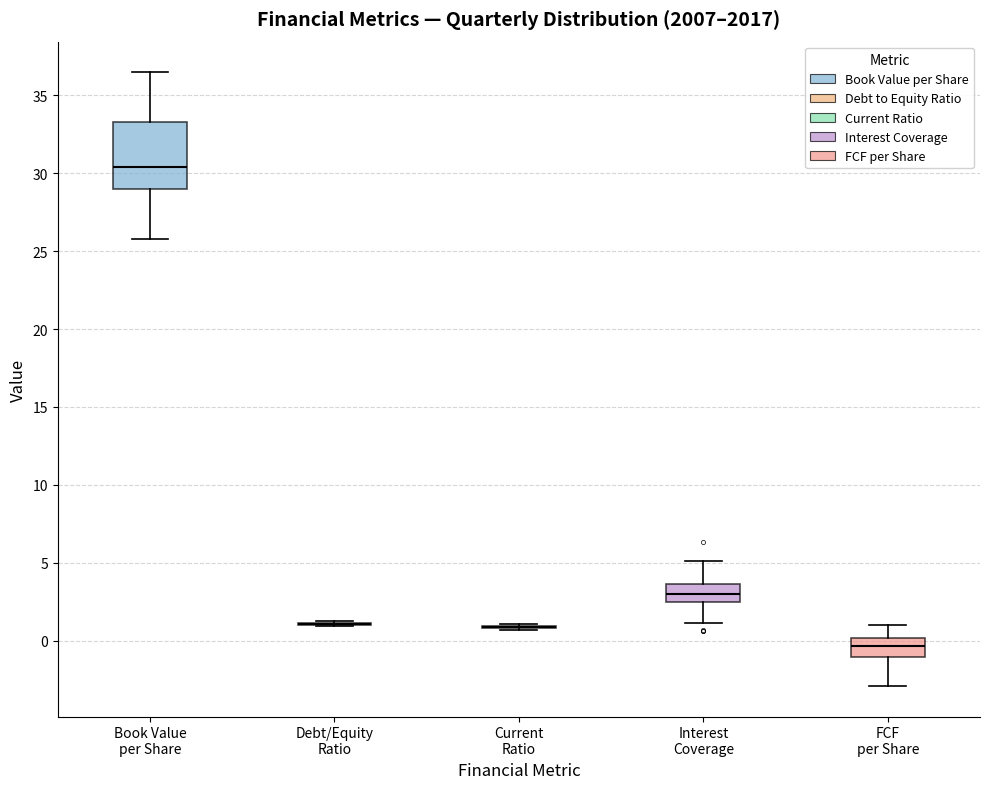

Comparing the boxes themselves (not the whiskers), which one is the tallest?

Book Value per Share